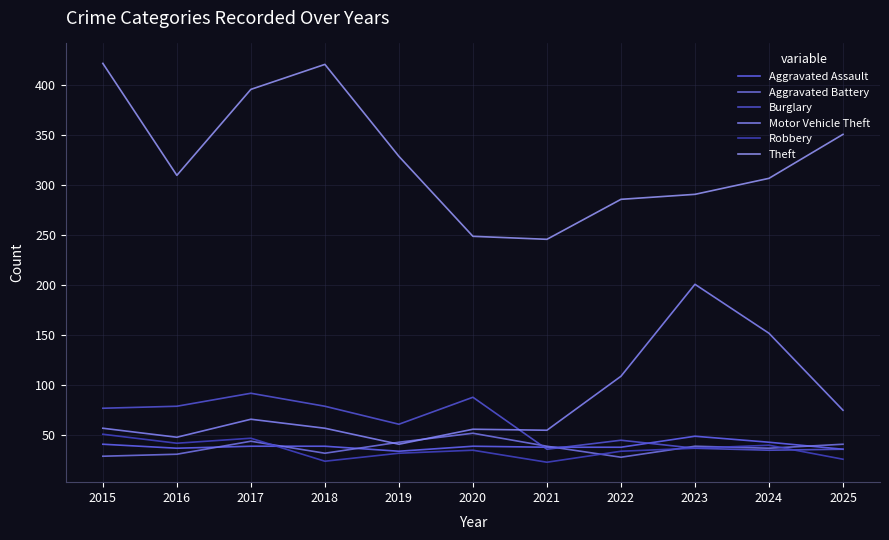

Which series has the widest spread of values?

Theft